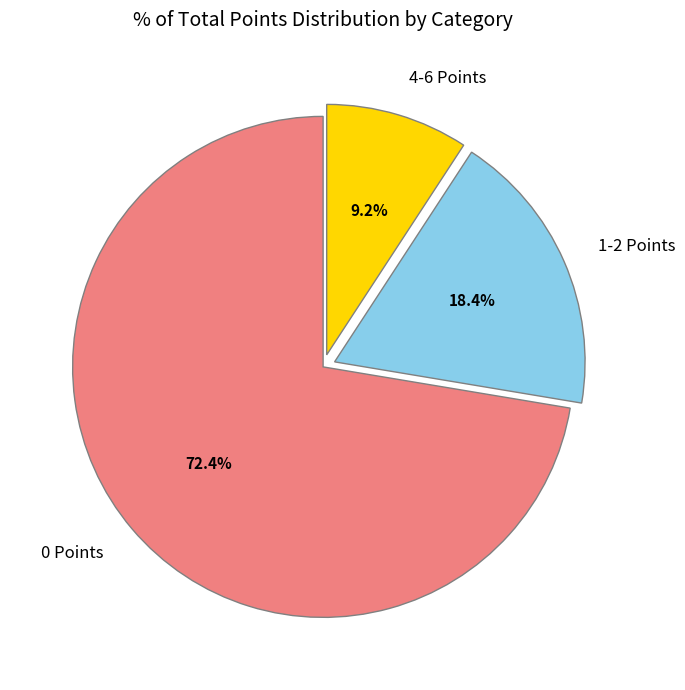

Rank the categories by value from highest to lowest.

0 Points, 1-2 Points, 4-6 Points